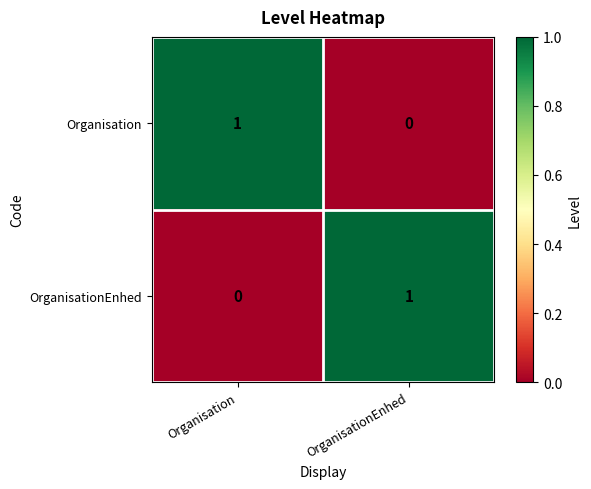

Rank the categories by OrganisationEnhed value from lowest to highest.

Organisation, OrganisationEnhed